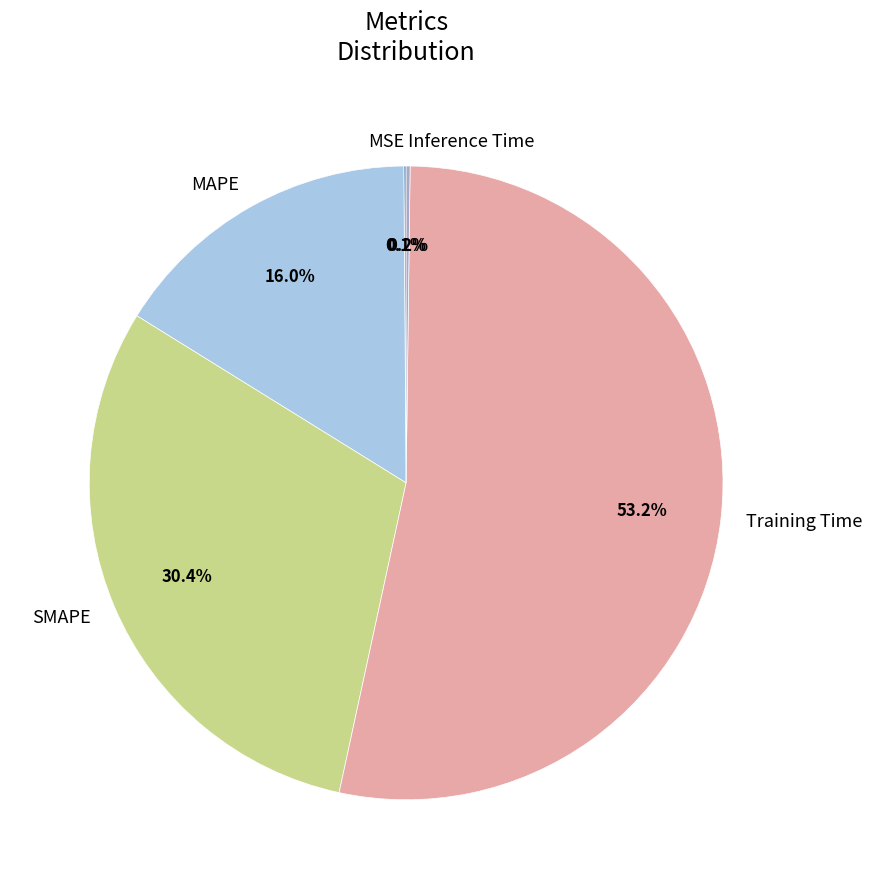

Does any single category account for the majority?

Yes